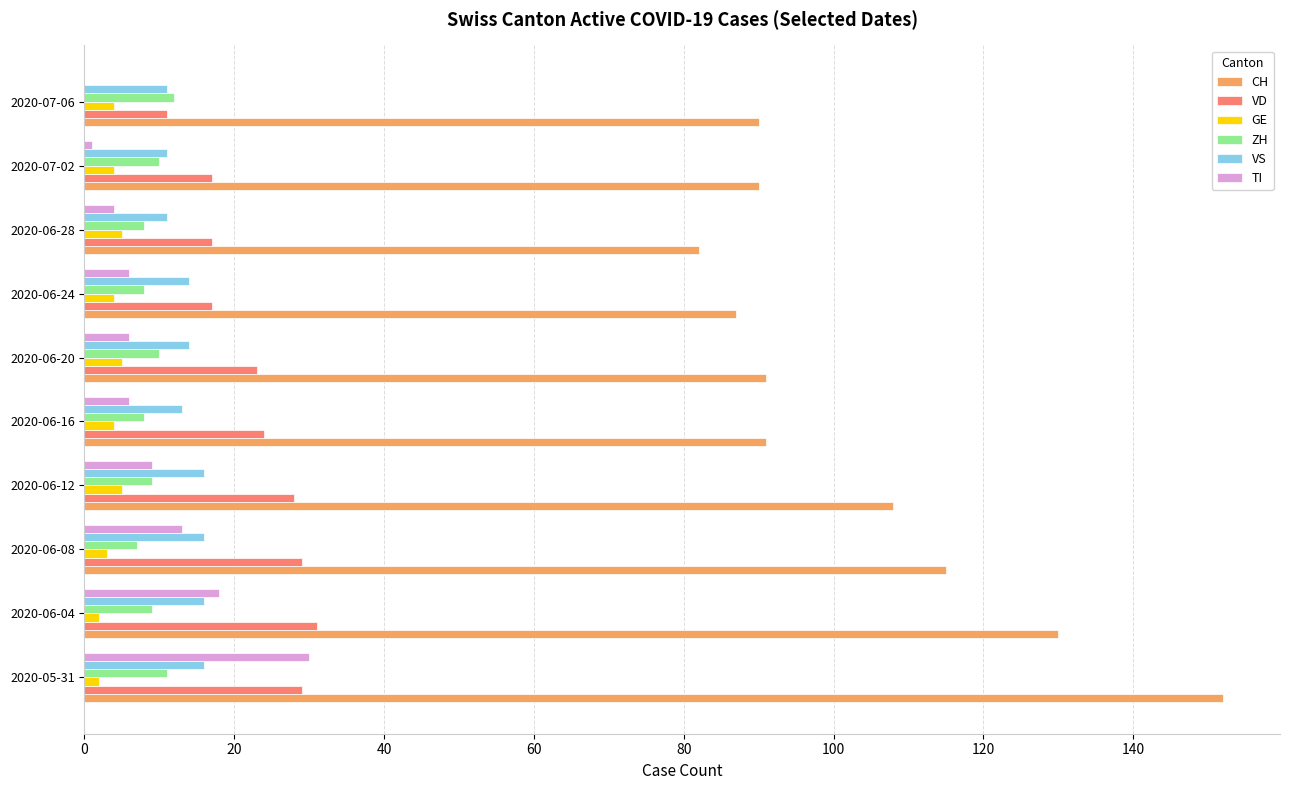

Is the value of ZH at 2020-05-31 greater than the value of TI at 2020-06-28?

Yes